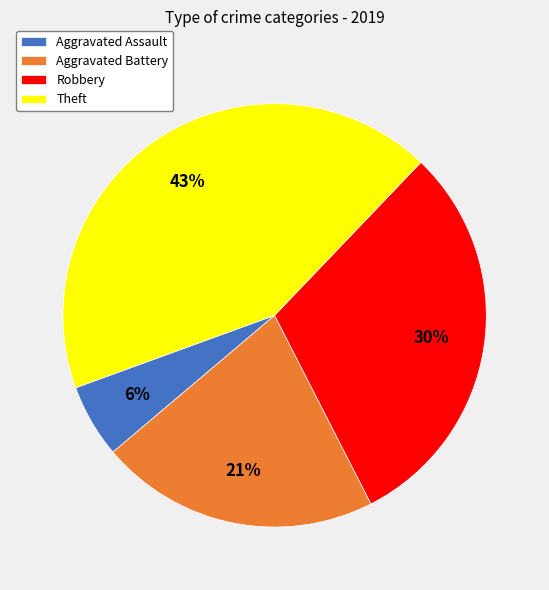

What percentage is the Robbery slice, to the nearest percent?

30%